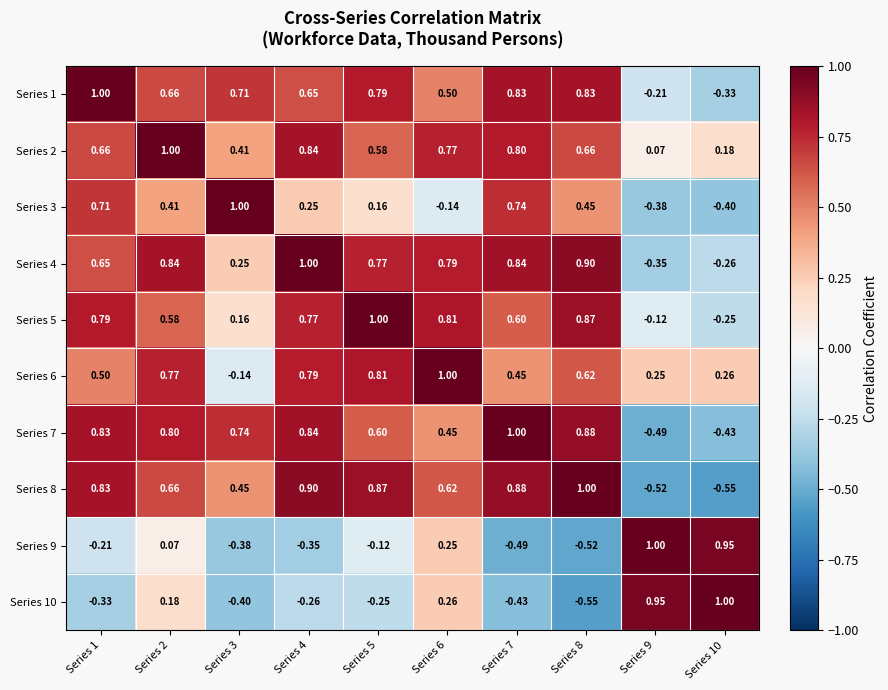

Is the value of Series 1 at Series 10 greater than the value of Series 6 at Series 6?

No